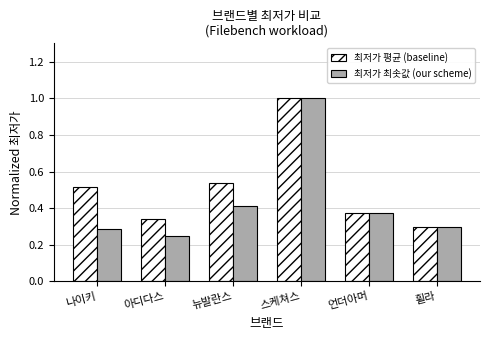

The 최저가 최솟값 (our scheme) series shows 0.3 at 나이키. True or false?

True